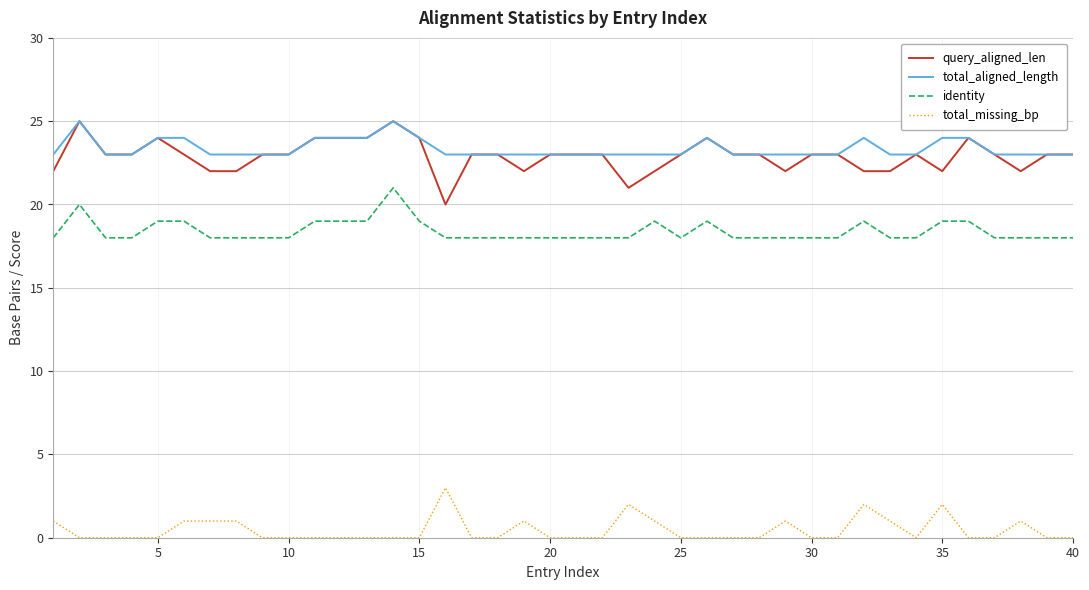

What is the highest value of the total_aligned_length series?

25